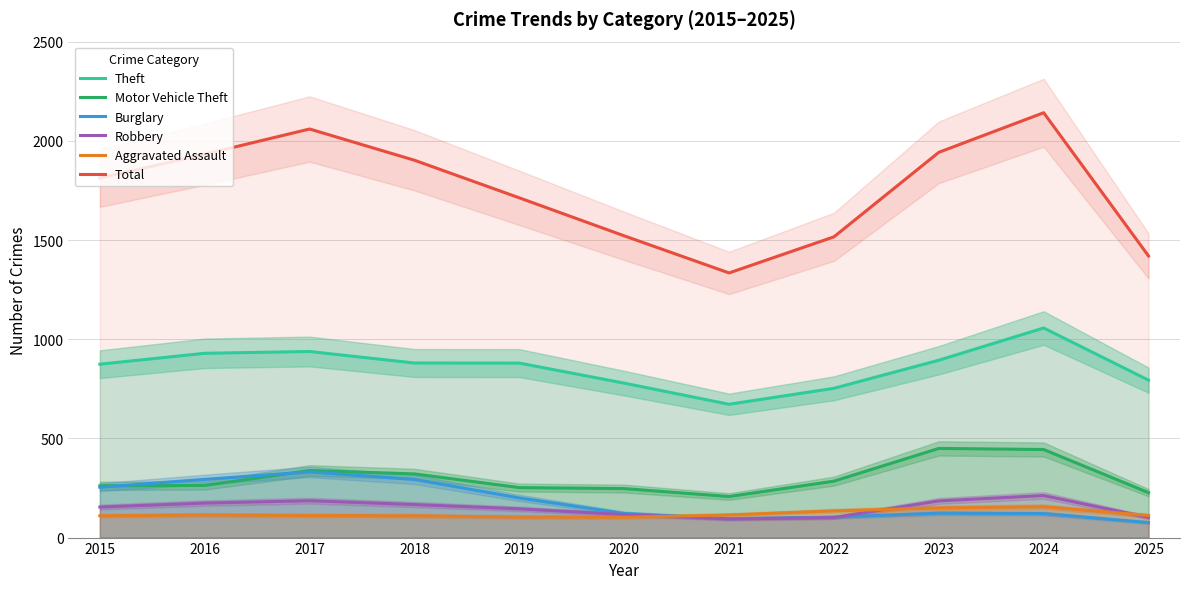

How many times do Burglary and Robbery cross each other?

1